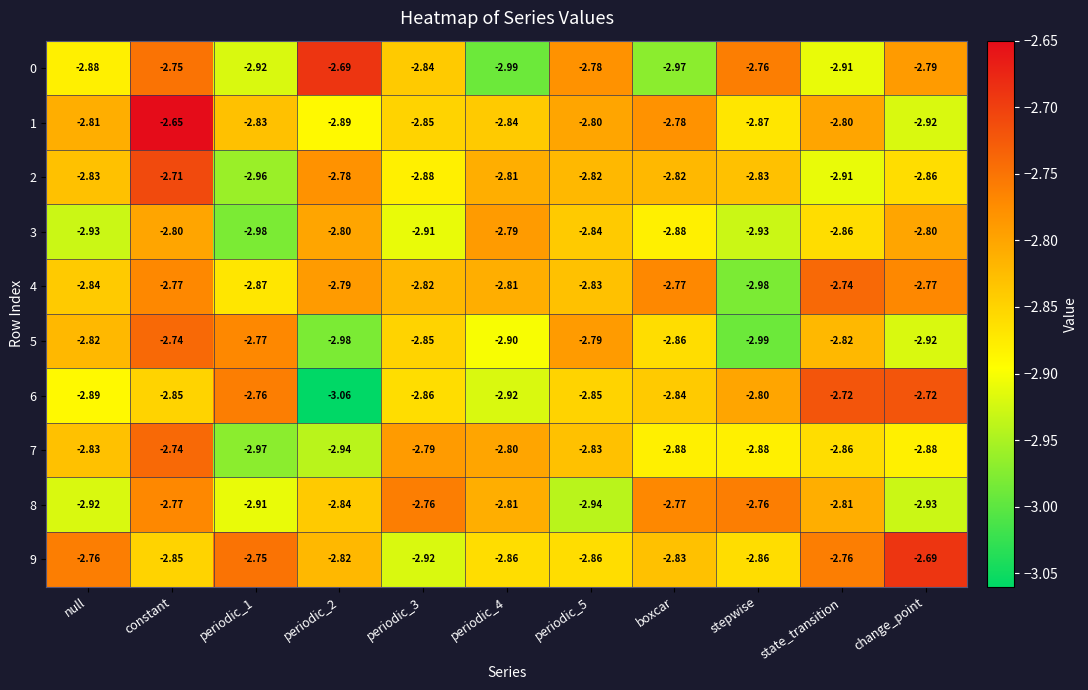

At which category does the chart reach its peak across all series?

constant